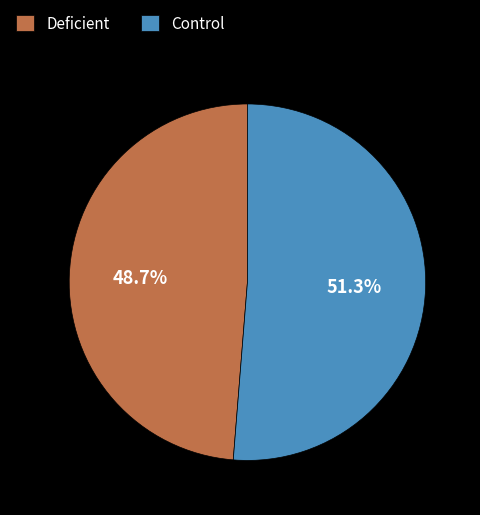

Is there a majority slice in this chart?

Yes